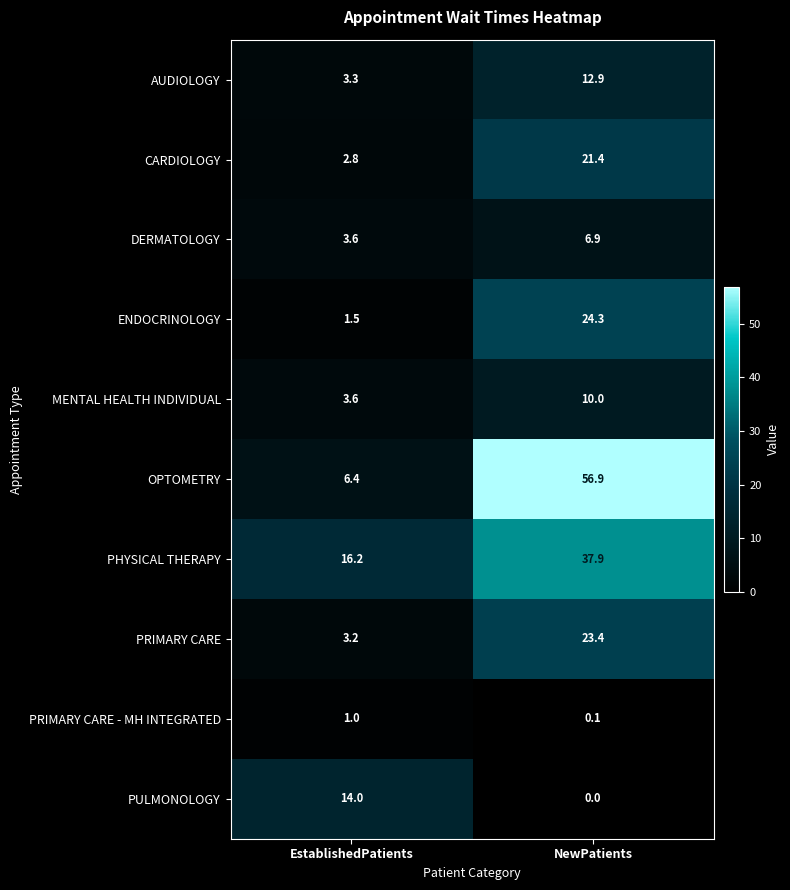

What is the total value across all series at EstablishedPatients?

55.6